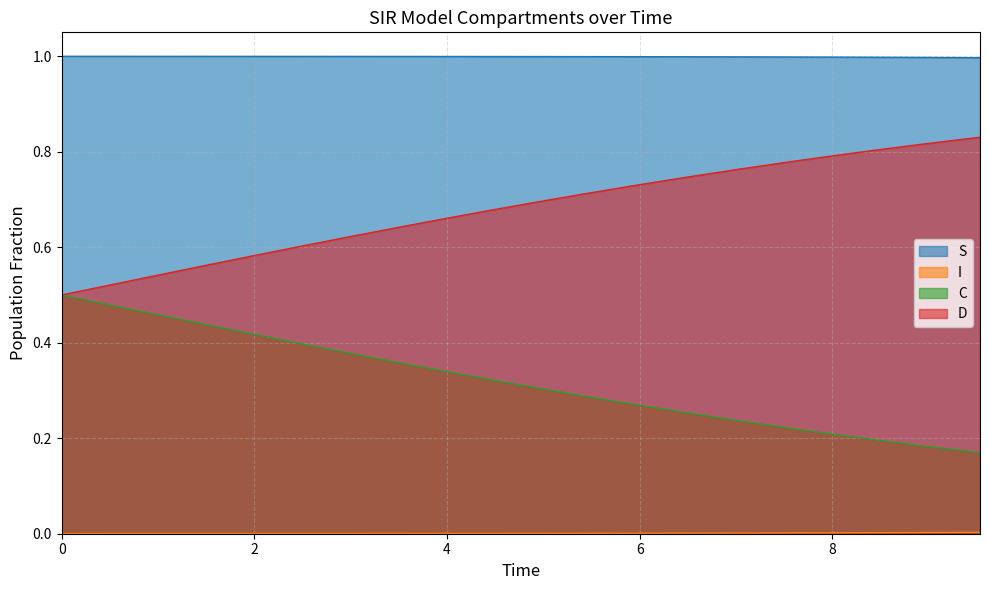

True or false: D and C intersect in this chart.

False